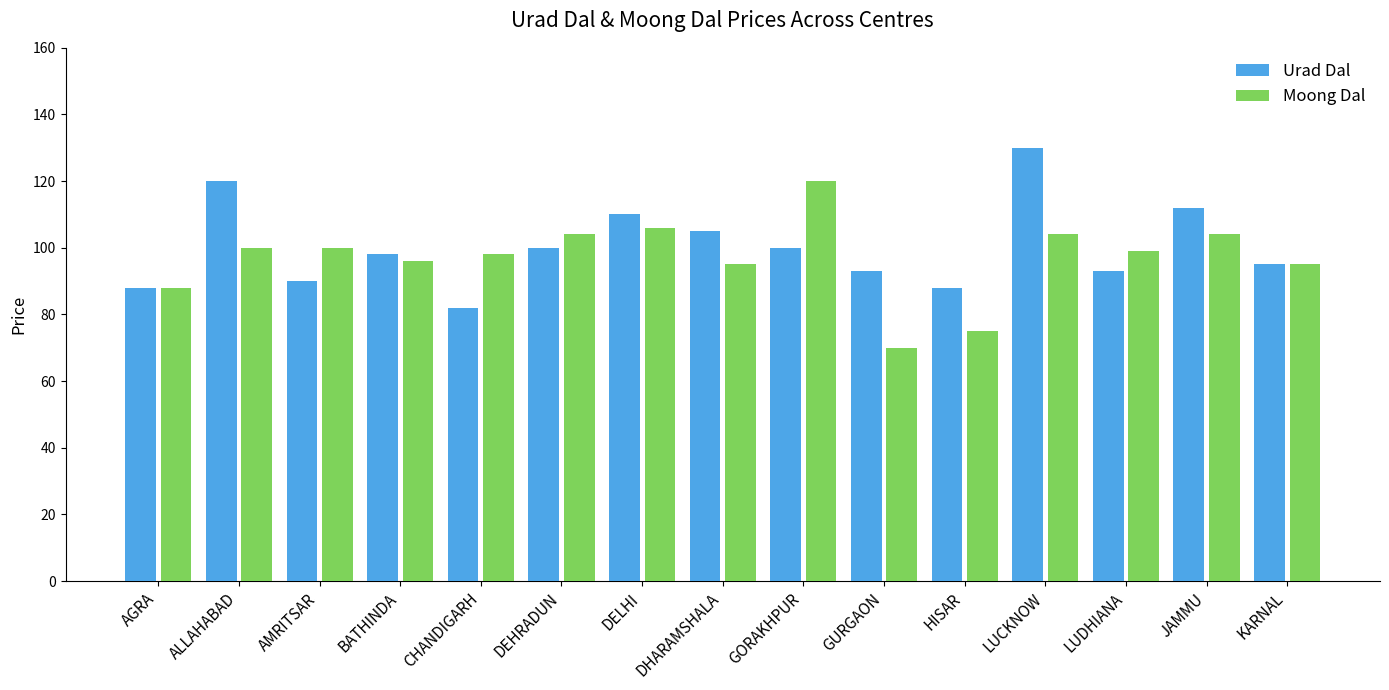

How many categories are shown in the chart?

15